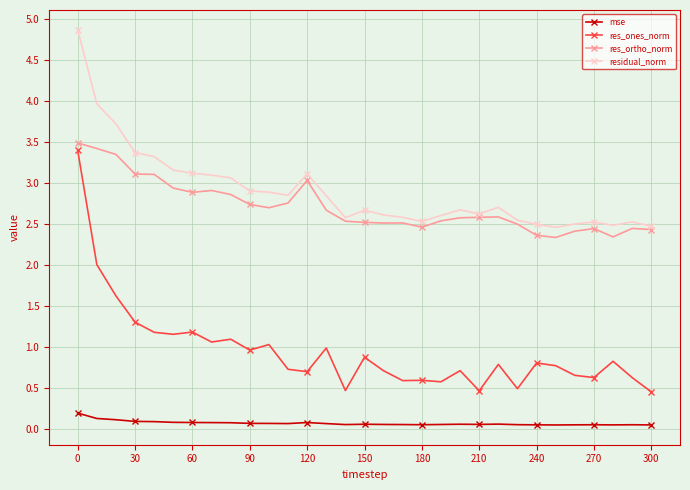

What is the highest value of the res_ortho_norm series?

3.5